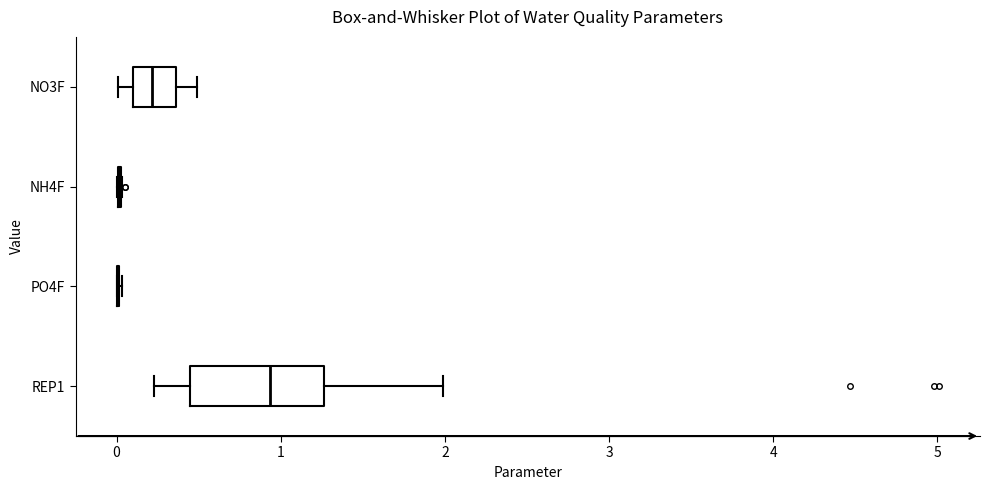

Reading bottom to top, read every box against the x-axis: the position of its median line, the range the box covers, and the ends of its whiskers. The values are not printed on the chart, so give them approximately, as read against the axis.

REP1: median 0.9, box 0.5 to 1.3, whiskers 0.2 to 2.0
PO4F: box collapsed to a line at 0.0, whiskers 0.0 to 0.0
NH4F: box collapsed to a line at 0.0, whiskers 0.0 to 0.0
NO3F: median 0.2, box 0.1 to 0.4, whiskers 0.0 to 0.5